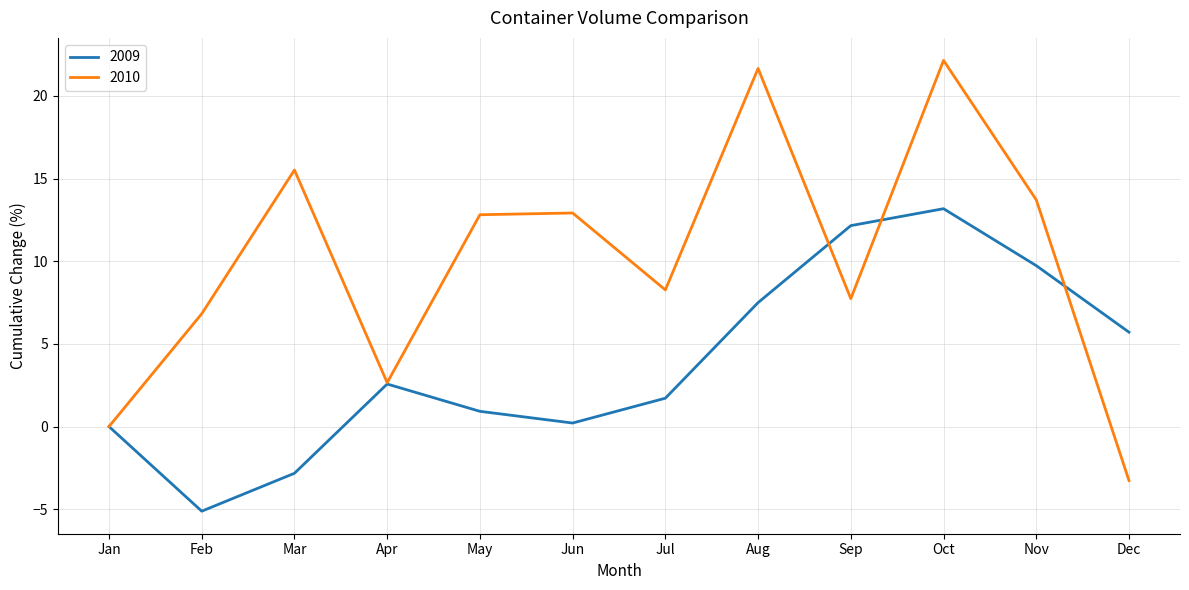

Which series has the largest total across all categories?

2010